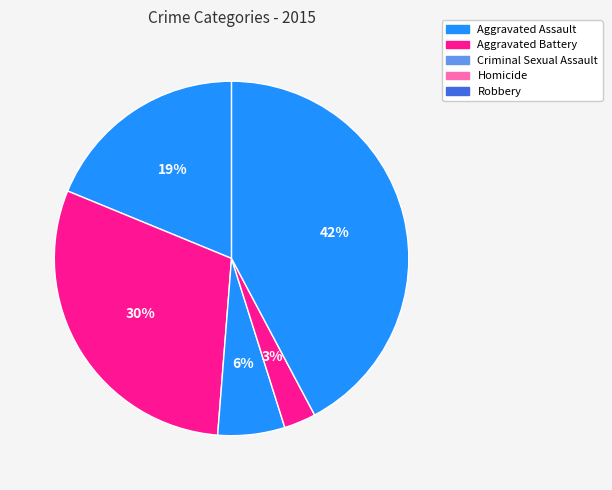

Which category has the biggest portion of the pie?

Robbery